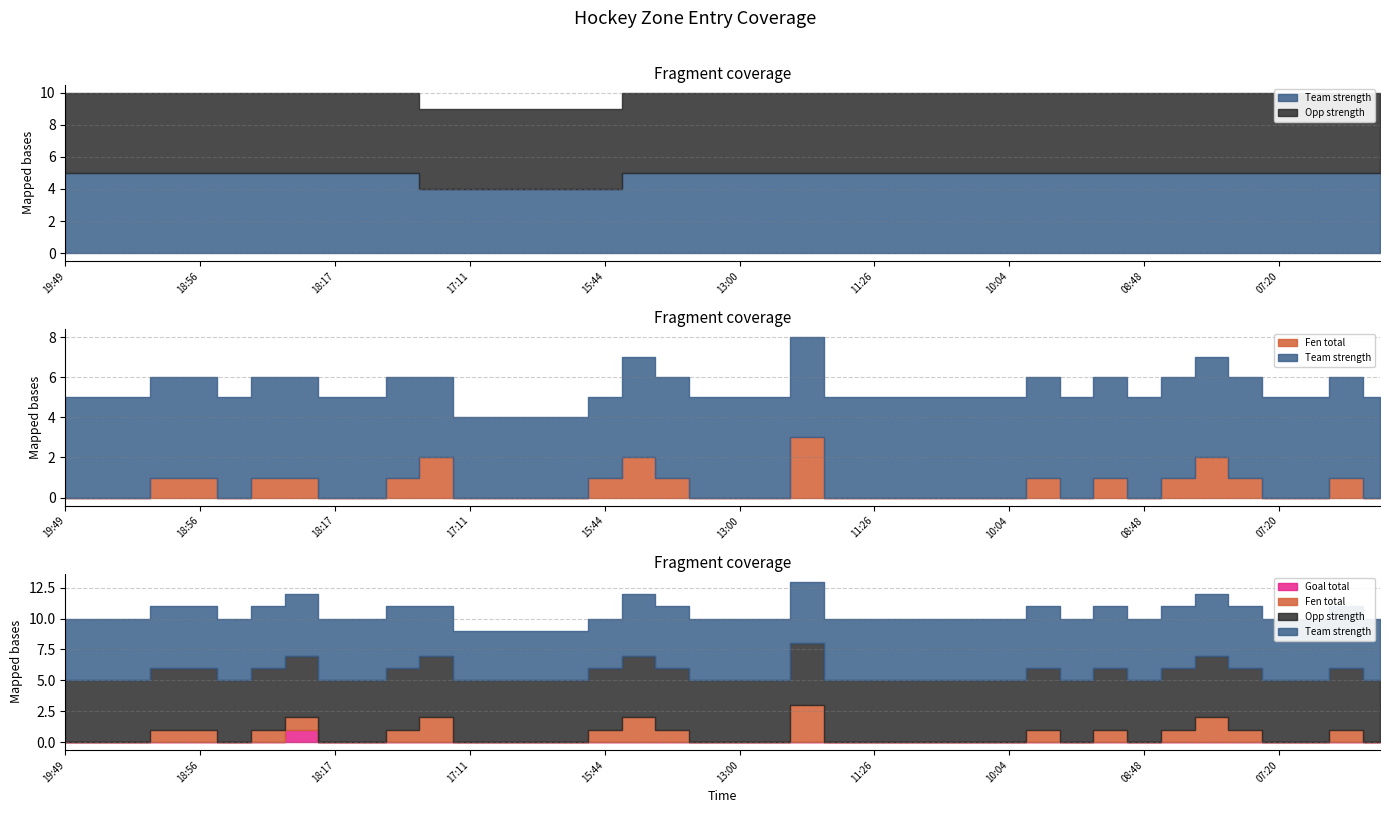

Rank the series at 12:43 from highest to lowest value.

Team strength, Opp strength, Fen total, Goal total